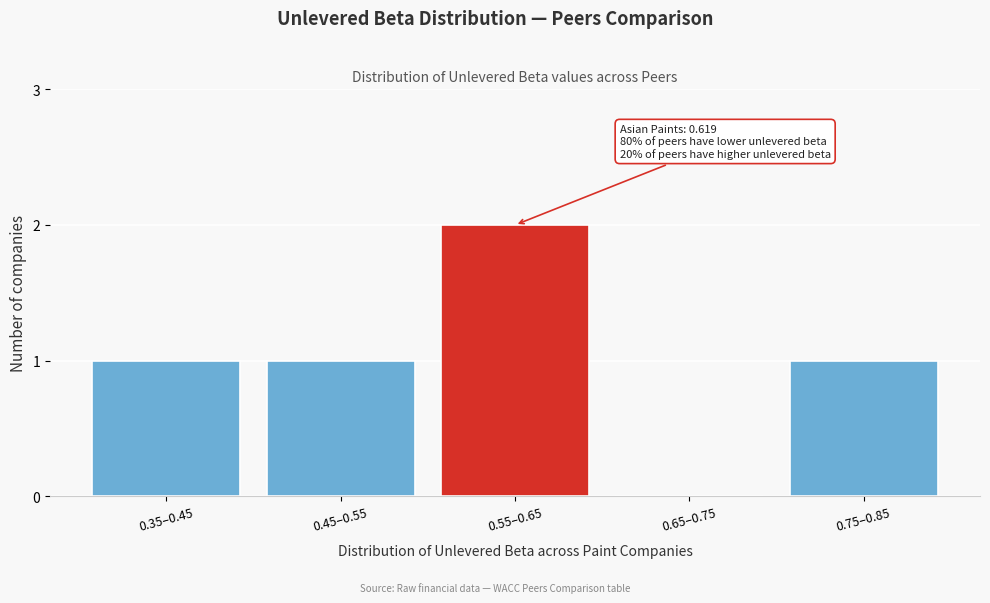

Reading left to right, transcribe all the data shown in this chart.

0.35–0.45=1	0.45–0.55=1	0.55–0.65=2	0.65–0.75=0	0.75–0.85=1